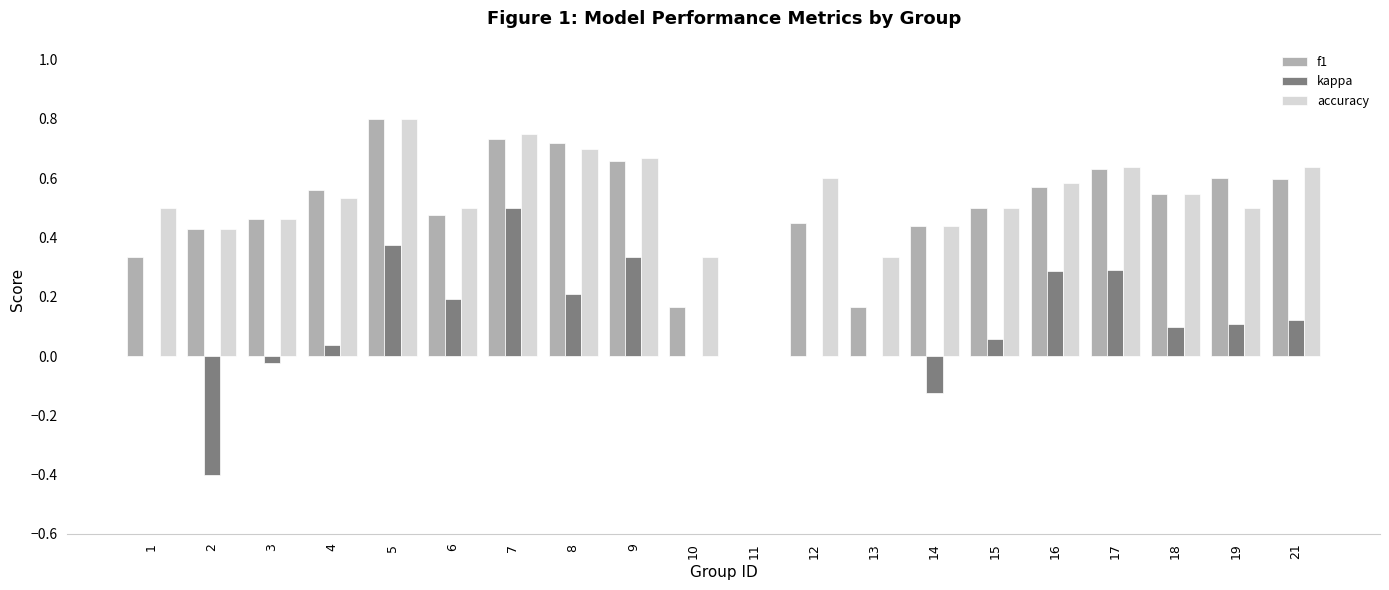

The kappa series shows 0.0 at 1. True or false?

True